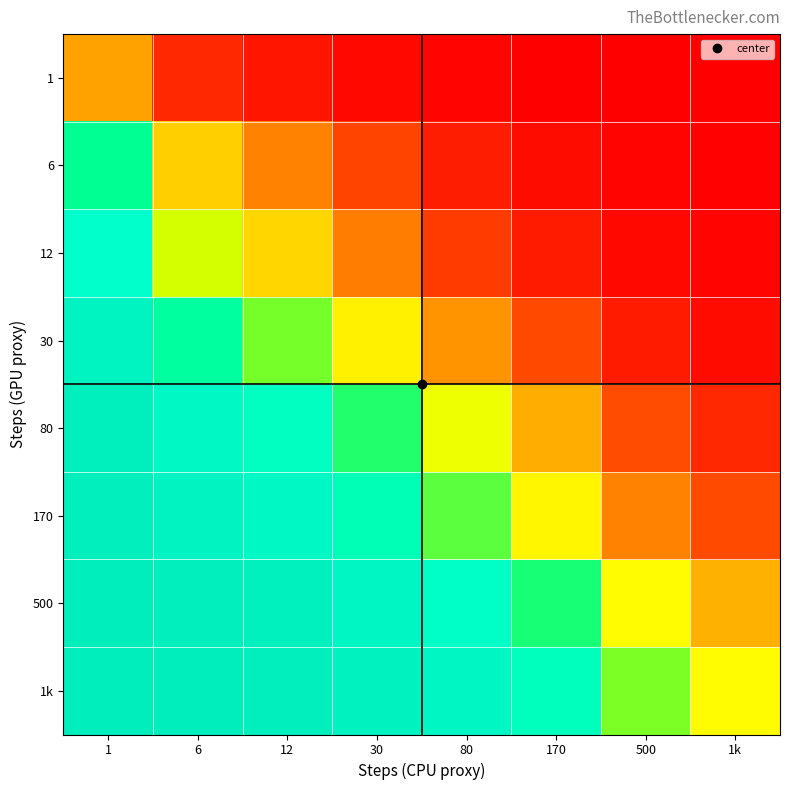

Count the number of categories in the chart.

8